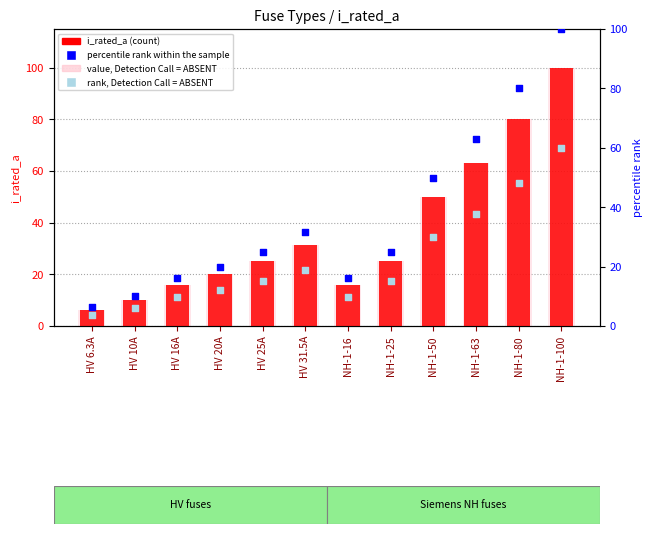

Which series reaches the maximum Y coordinate?

i_rated_a (count)